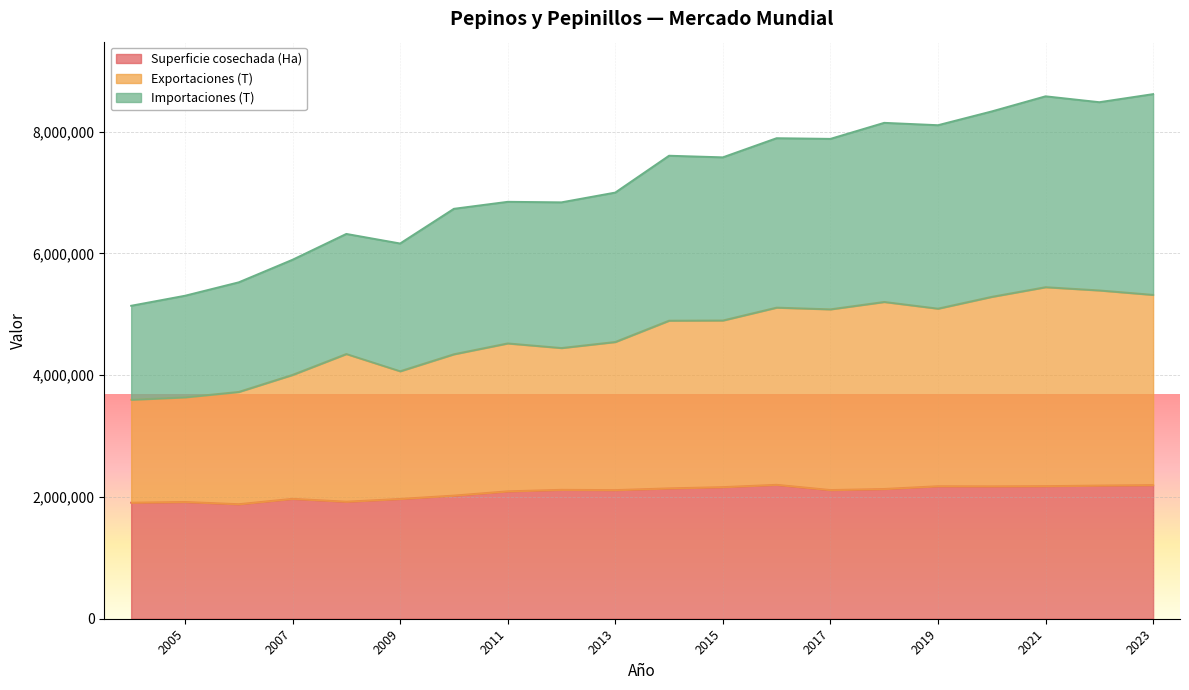

At which category does Importaciones (T) reach its first local peak?

2021